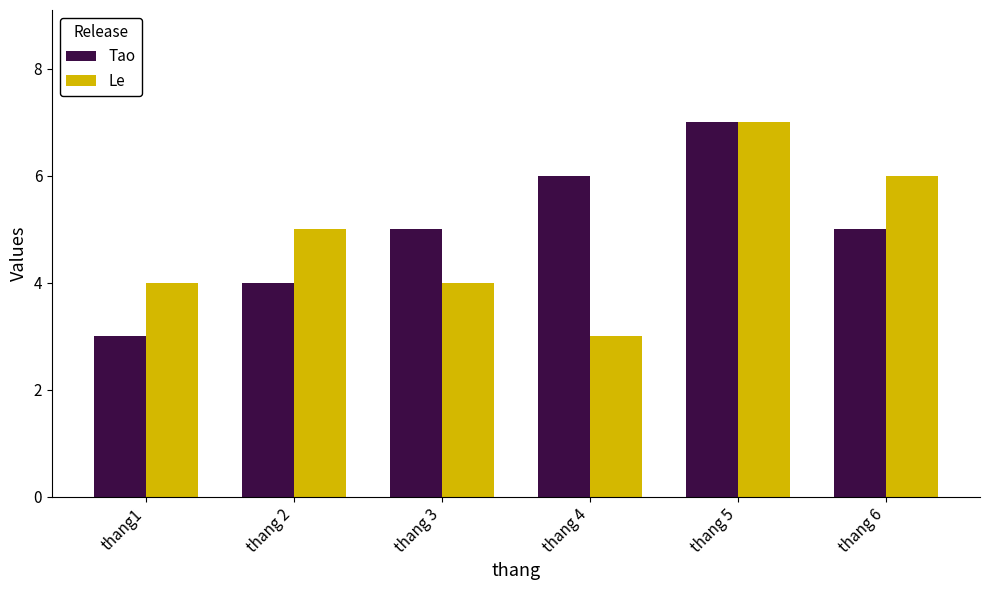

Reading right to left, transcribe all the data shown in this chart.

Tao: thang 6=5	thang 5=7	thang 4=6	thang 3=5	thang 2=4	thang1=3
Le: thang 6=6	thang 5=7	thang 4=3	thang 3=4	thang 2=5	thang1=4